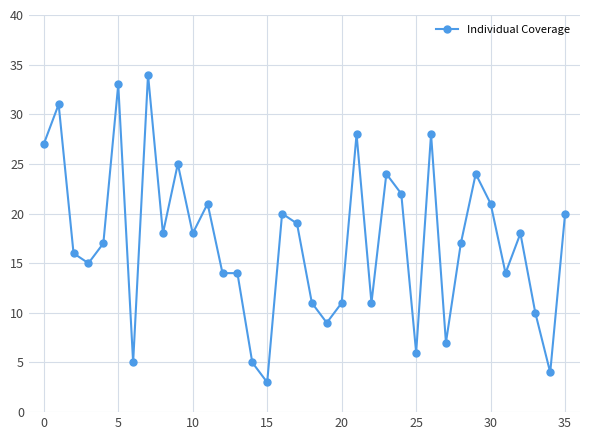

What is the average value?

17